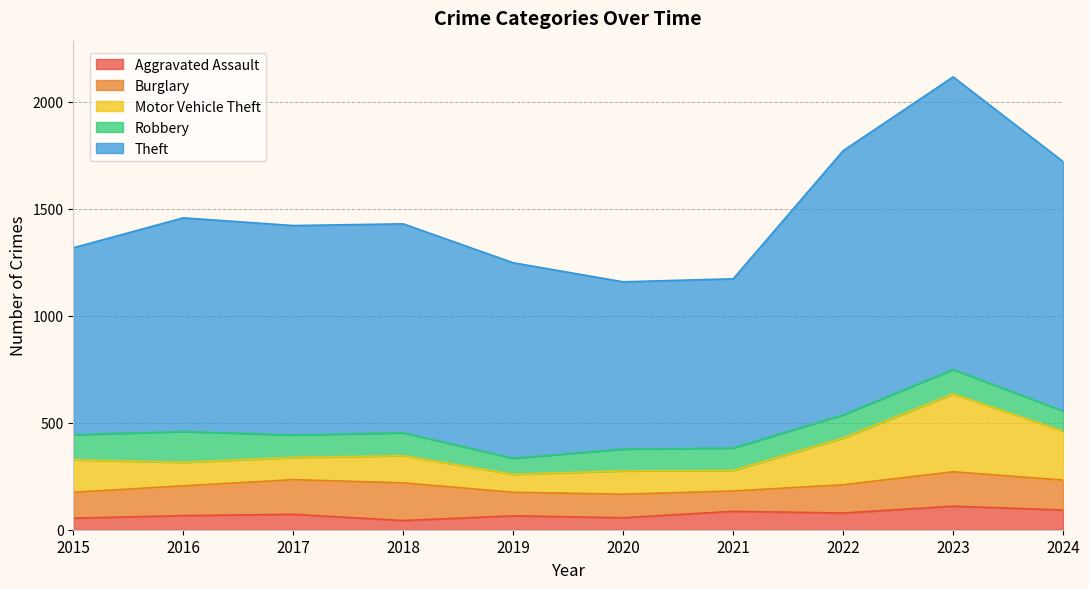

At which category is the sum across all series the highest?

2023